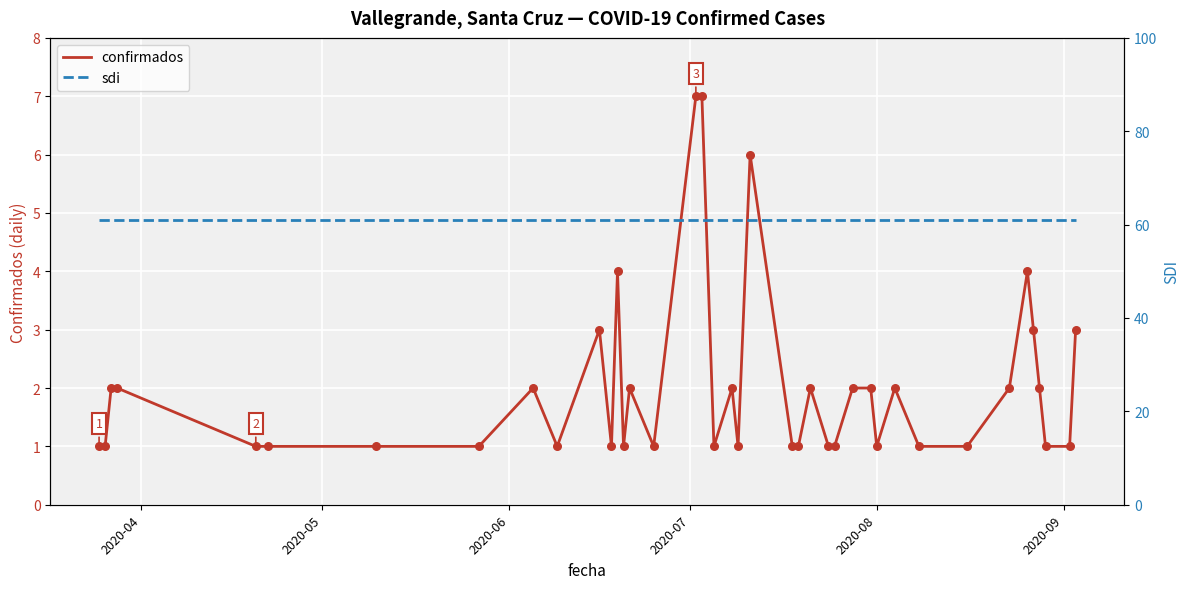

Which series contains the highest Y value?

sdi